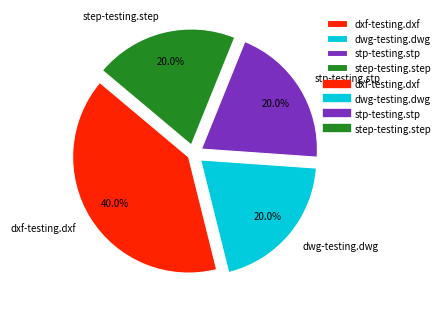

To the nearest percent, what percentage of the pie is step-testing.step?

20%